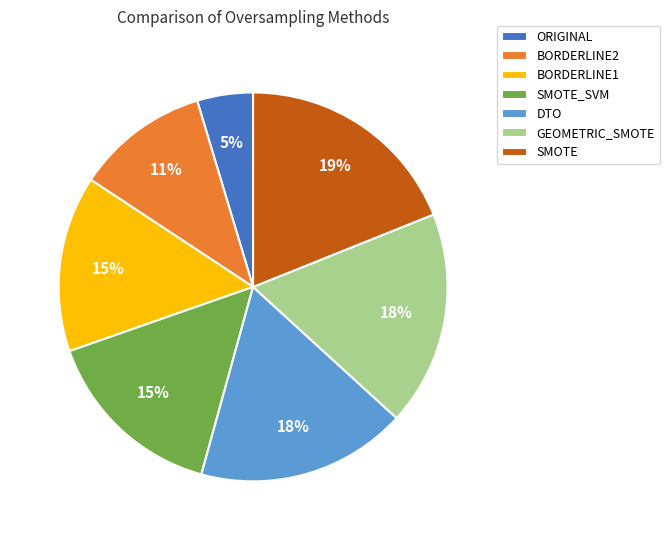

Which slice is the smallest?

ORIGINAL